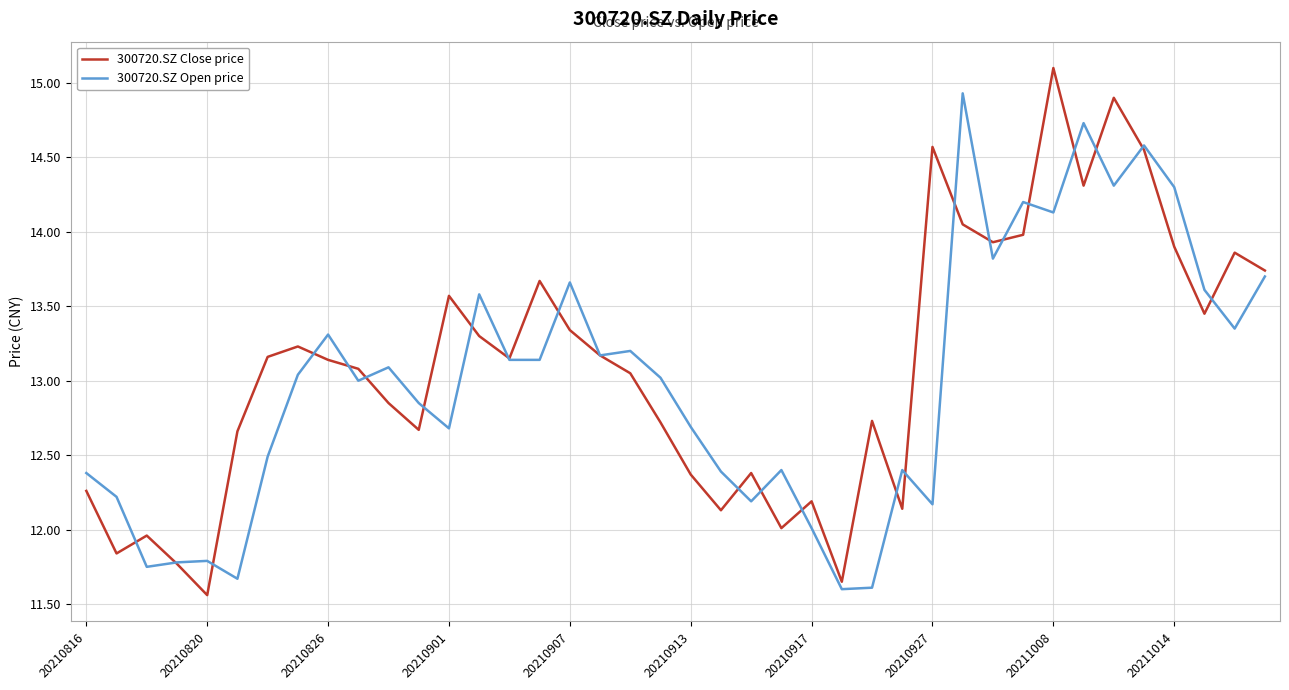

What is the greatest value displayed?

15.1